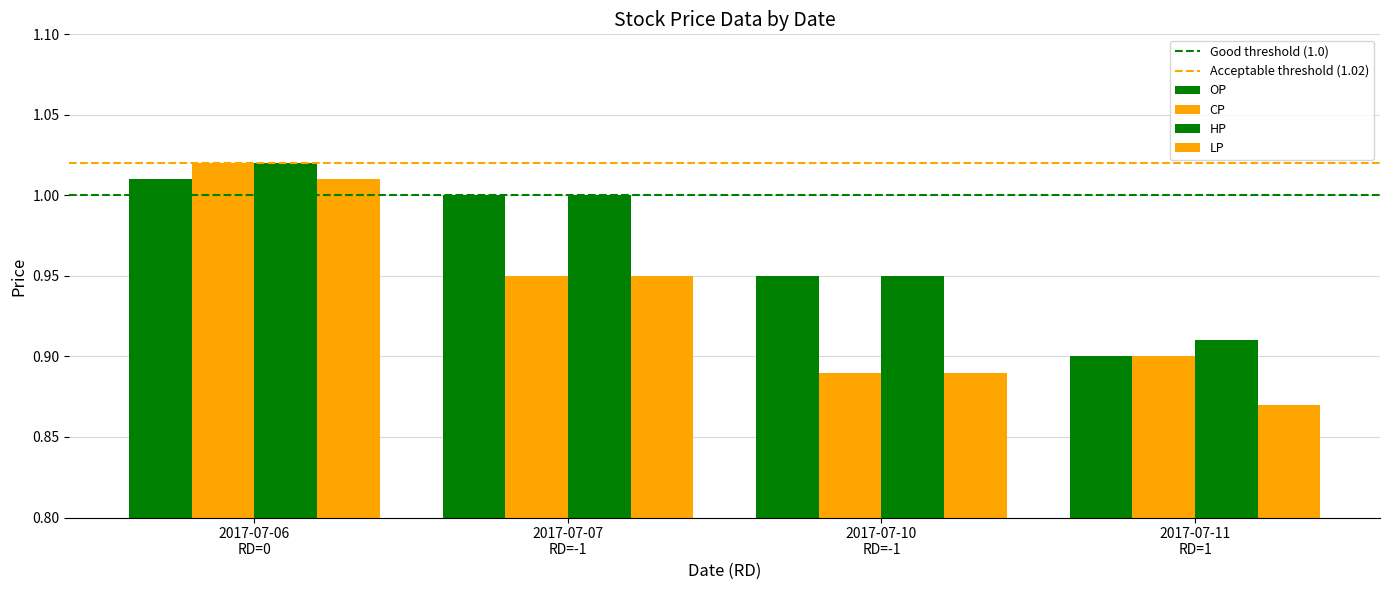

At how many categories does at least one series exceed 1?

1